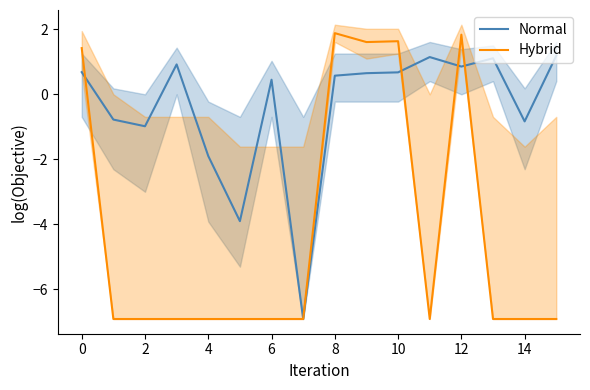

Does the chart display data point markers on the line(s)?

No